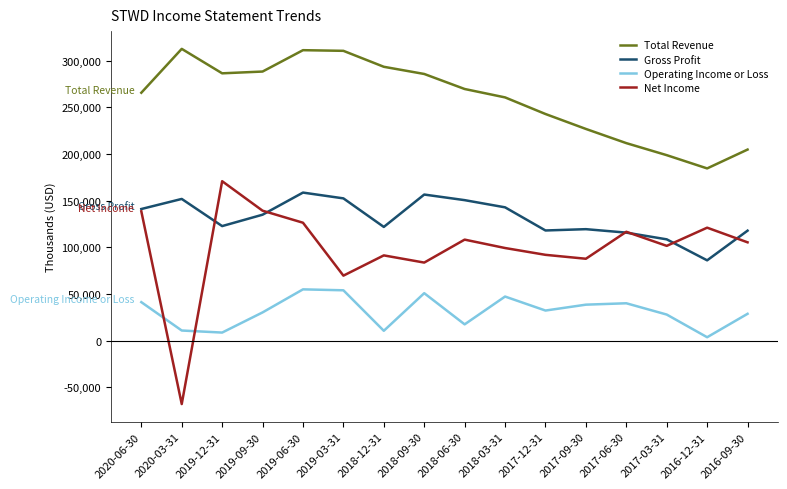

What is the maximum value shown in the chart?

312600